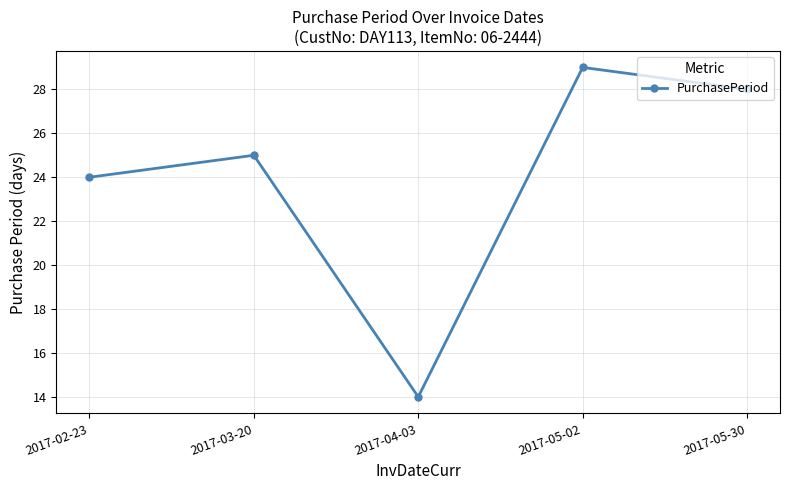

What is the value of the 5th point from the left?

28